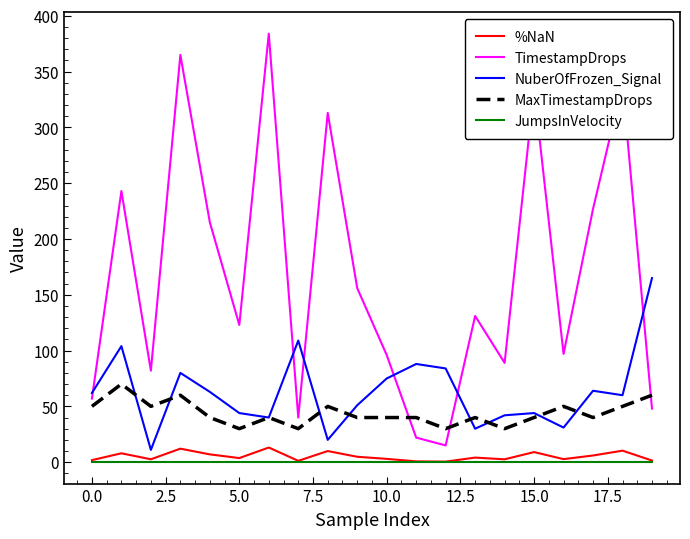

Which series has the widest spread of values?

TimestampDrops